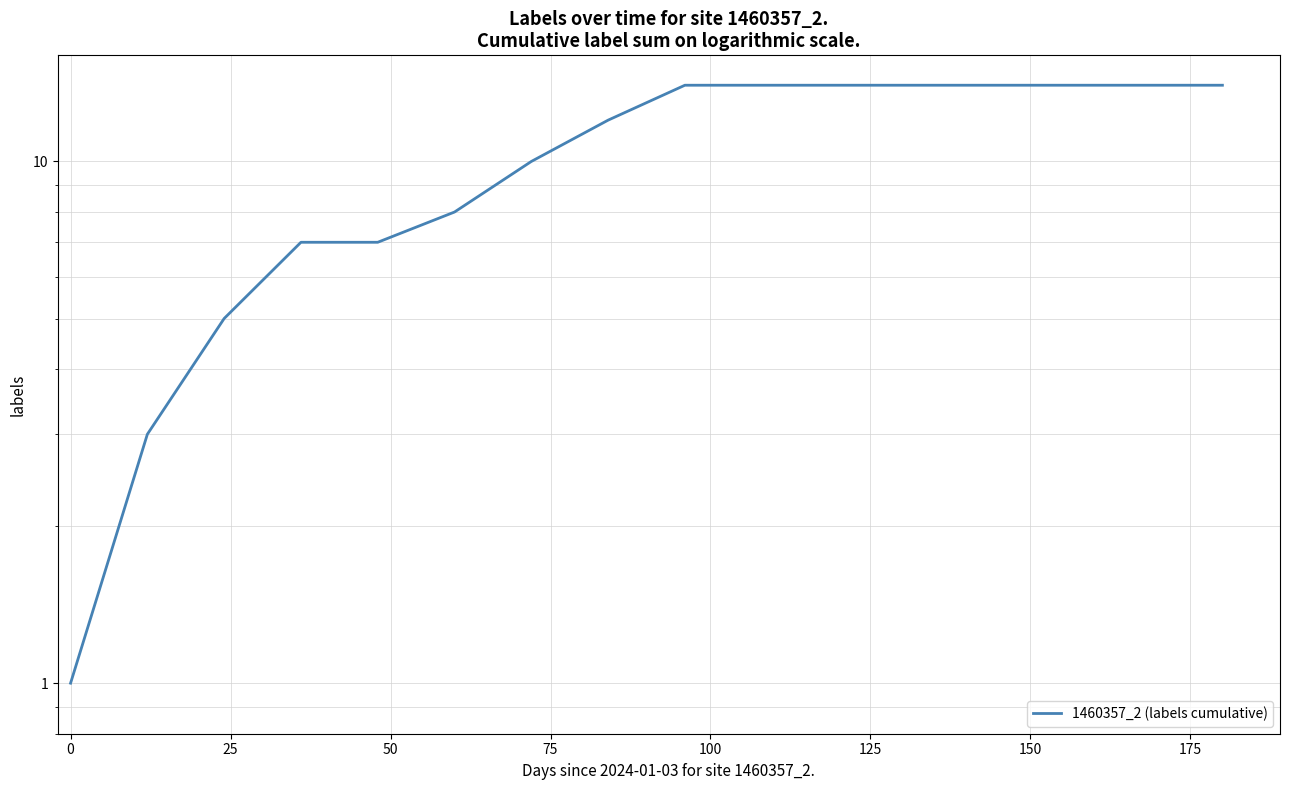

How many series are shown in this chart?

1